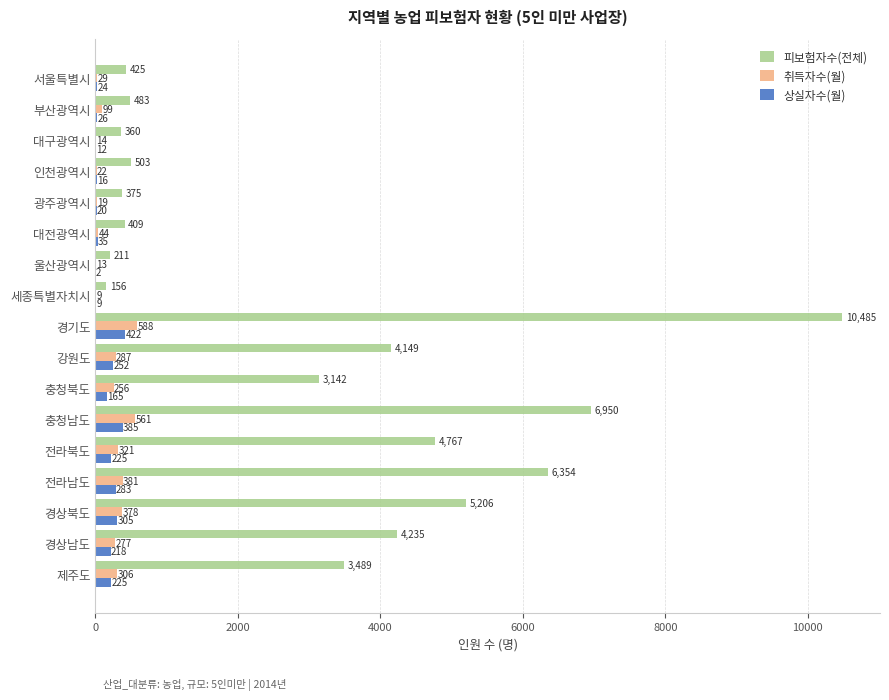

Is the value of 상실자수(월) at 경상북도 greater than the value of 피보험자수(전체) at 인천광역시?

No